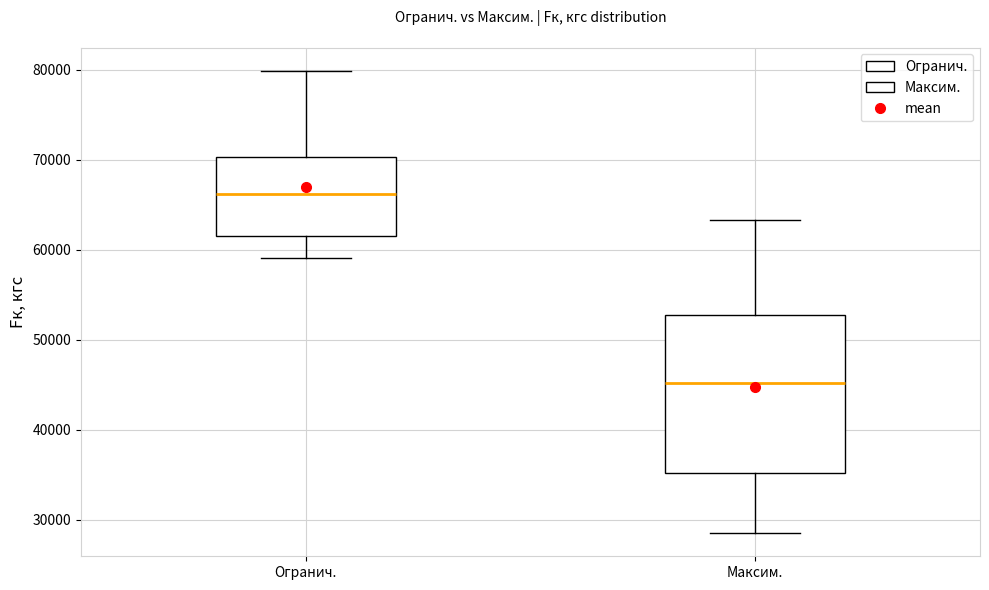

Where does the median line of the box for Огранич. sit on the y-axis? The values are not printed on the chart, so give them approximately, as read against the axis.

66000